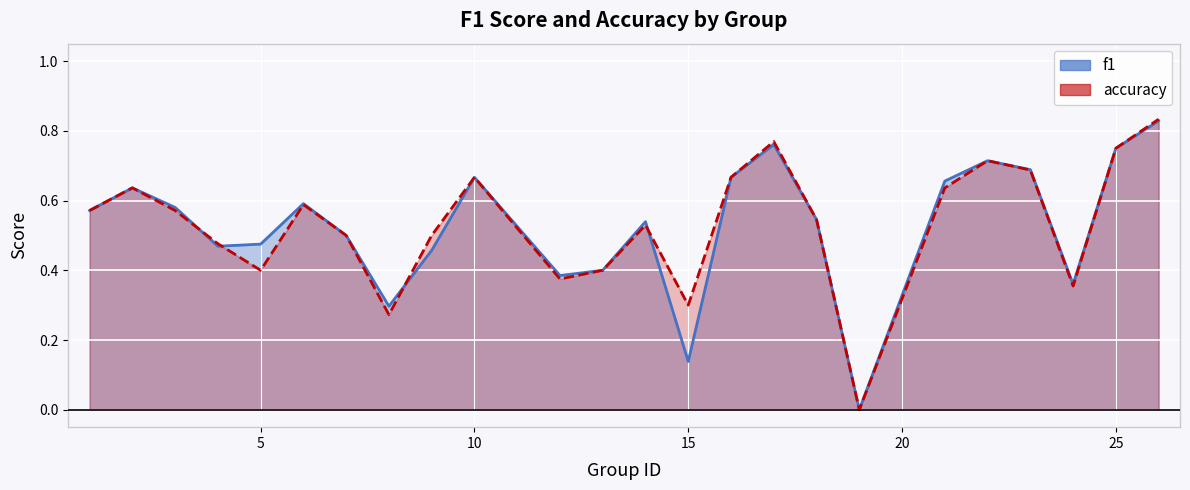

What is the sum of all f1_line values?

12.7